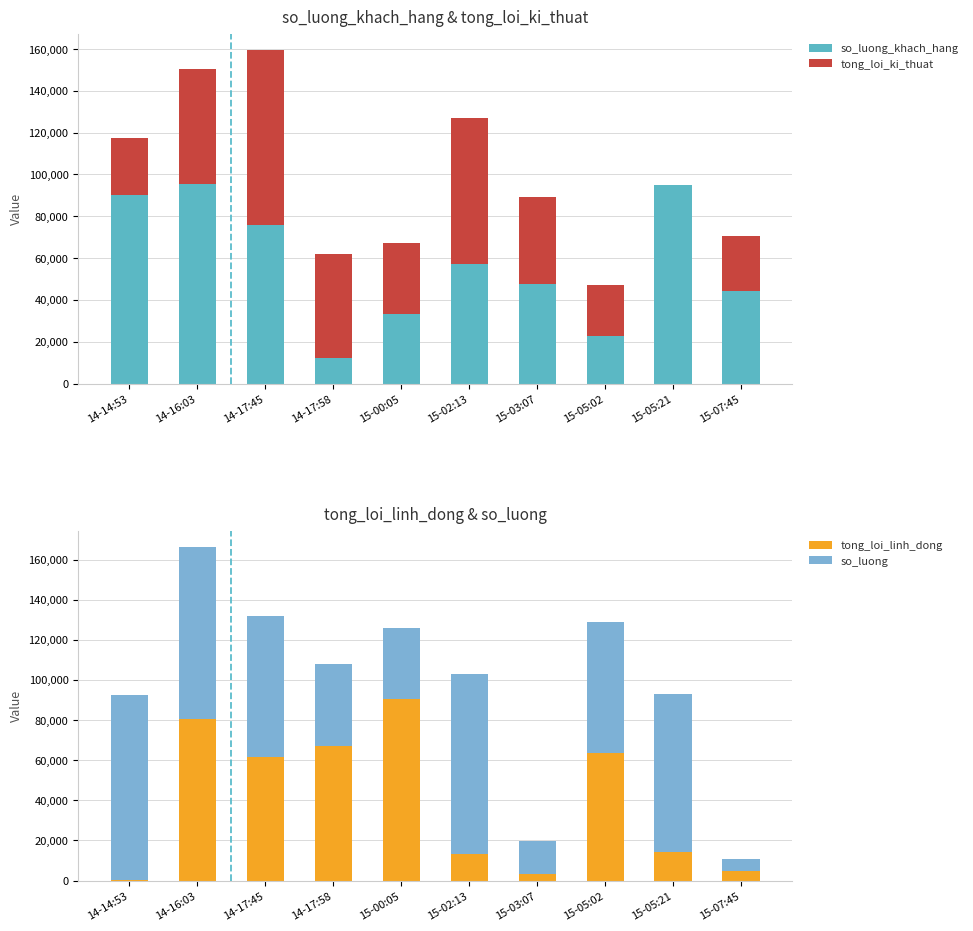

At which label is tong_loi_linh_dong closest to 45309?

14-17:45